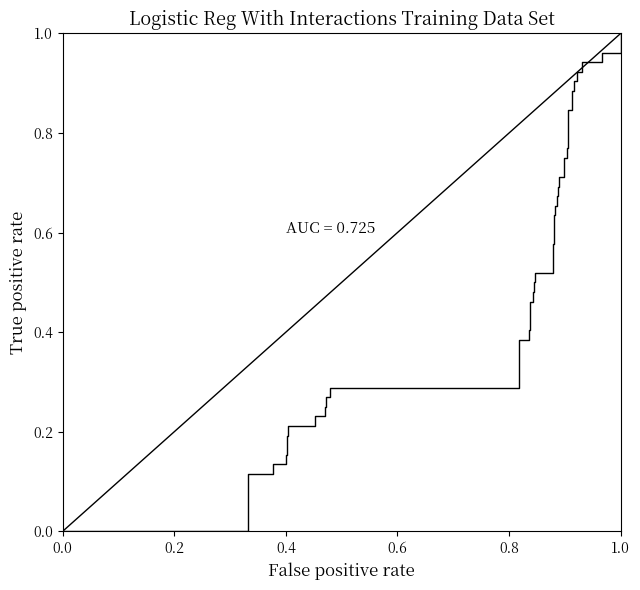

What is the maximum value shown in the chart?

1.0